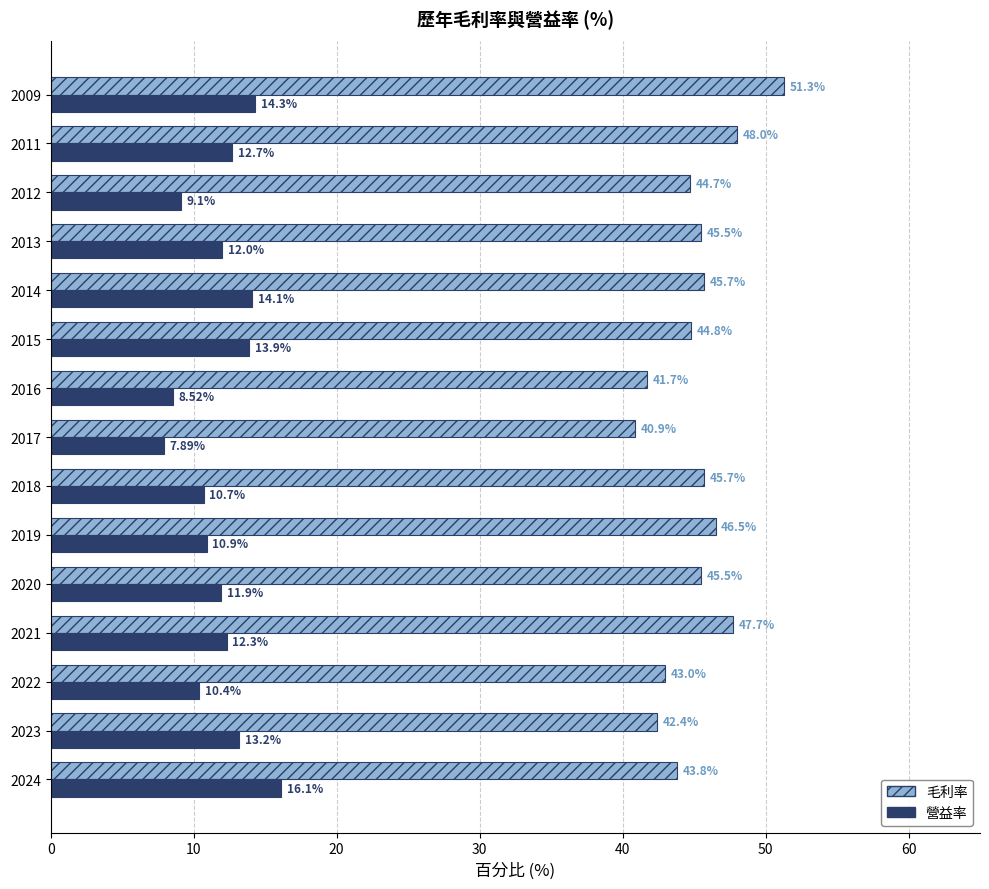

Rank the series by their maximum value, from lowest to highest.

營益率, 毛利率